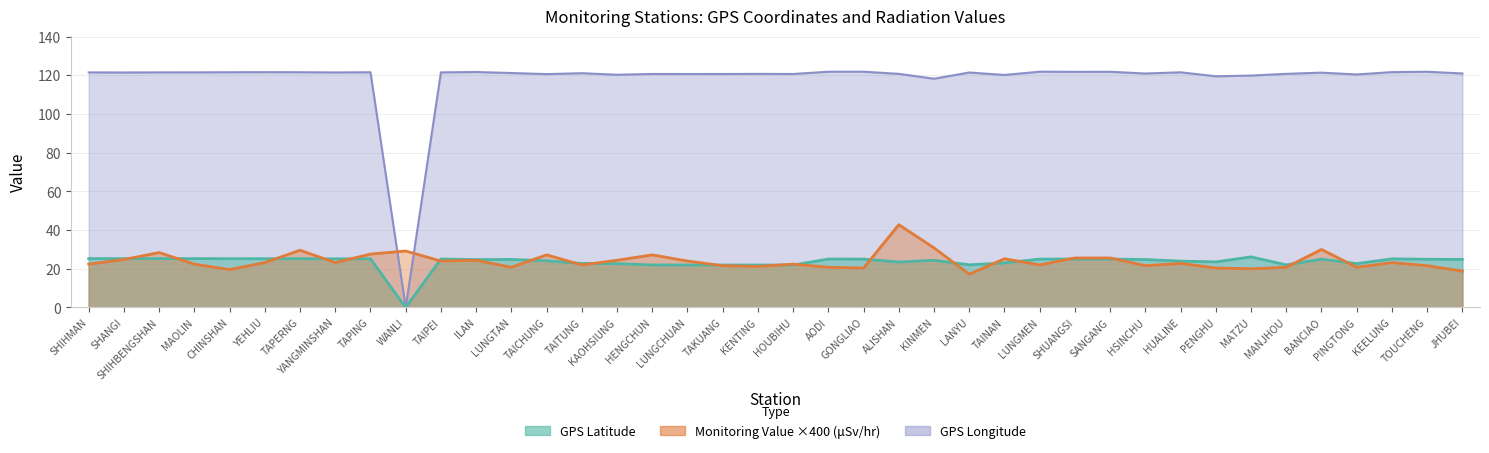

Reading left to right, list all the values displayed in this chart.

Monitoring Value (μSv/hr): SHIHMAN=22.4	SHANGI=24.8	SHIHBENGSHAN=28.4	MAOLIN=22.4	CHINSHAN=19.6	YEHLIU=23.2	TAPERNG=29.6	YANGMINSHAN=23.2	TAPING=27.6	WANLI=29.2	TAIPEI=24.0	ILAN=24.4	LUNGTAN=20.8	TAICHUNG=27.2	TAITUNG=22.0	KAOHSIUNG=24.4	HENGCHUN=27.2	LUNGCHUAN=24.0	TAKUANG=21.6	KENTING=21.2	HOUBIHU=22.4	AODI=20.8	GONGLIAO=20.4	ALISHAN=42.8	KINMEN=30.8	LANYU=17.2	TAINAN=25.2	LUNGMEN=22.0	SHUANGSI=25.6	SANGANG=25.6	HSINCHU=21.6	HUALINE=22.8	PENGHU=20.4	MATZU=20.0	MANJHOU=20.8	BANCIAO=30.0	PINGTONG=20.8	KEELUNG=23.2	TOUCHENG=21.6	JHUBEI=18.8
GPS Latitude: SHIHMAN=25.3	SHANGI=25.2	SHIHBENGSHAN=25.3	MAOLIN=25.3	CHINSHAN=25.2	YEHLIU=25.2	TAPERNG=25.2	YANGMINSHAN=25.2	TAPING=25.2	WANLI=0.0	TAIPEI=25.1	ILAN=24.8	LUNGTAN=24.8	TAICHUNG=24.1	TAITUNG=22.8	KAOHSIUNG=22.6	HENGCHUN=22.0	LUNGCHUAN=22.0	TAKUANG=21.9	KENTING=21.9	HOUBIHU=21.9	AODI=25.1	GONGLIAO=25.0	ALISHAN=23.5	KINMEN=24.4	LANYU=22.1	TAINAN=23.0	LUNGMEN=25.0	SHUANGSI=25.0	SANGANG=25.1	HSINCHU=24.8	HUALINE=24.0	PENGHU=23.6	MATZU=26.2	MANJHOU=22.0	BANCIAO=25.0	PINGTONG=22.7	KEELUNG=25.1	TOUCHENG=24.9	JHUBEI=24.8
GPS Longitude: SHIHMAN=121.6	SHANGI=121.5	SHIHBENGSHAN=121.6	MAOLIN=121.6	CHINSHAN=121.6	YEHLIU=121.7	TAPERNG=121.7	YANGMINSHAN=121.5	TAPING=121.6	WANLI=0.0	TAIPEI=121.6	ILAN=121.8	LUNGTAN=121.2	TAICHUNG=120.7	TAITUNG=121.2	KAOHSIUNG=120.3	HENGCHUN=120.8	LUNGCHUAN=120.7	TAKUANG=120.7	KENTING=120.8	HOUBIHU=120.7	AODI=121.9	GONGLIAO=121.9	ALISHAN=120.8	KINMEN=118.3	LANYU=121.5	TAINAN=120.2	LUNGMEN=121.9	SHUANGSI=121.9	SANGANG=121.9	HSINCHU=121.0	HUALINE=121.6	PENGHU=119.6	MATZU=119.9	MANJHOU=120.8	BANCIAO=121.4	PINGTONG=120.5	KEELUNG=121.7	TOUCHENG=121.9	JHUBEI=121.0